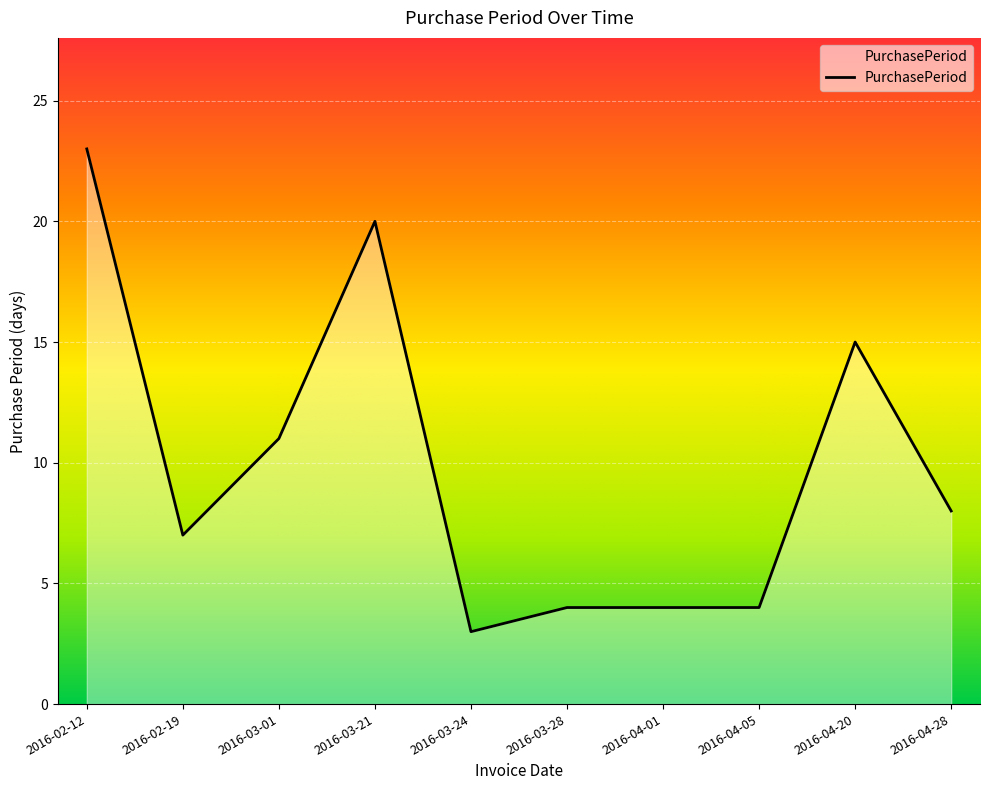

Between 2016-03-24 and 2016-03-21, which is larger?

2016-03-21